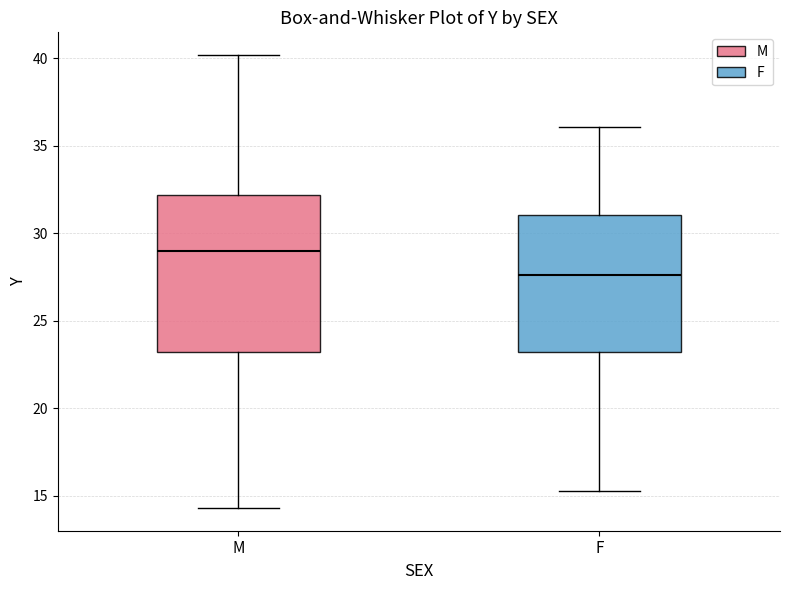

Reading left to right, transcribe this box plot: for each box, give where its median line is, the range the box spans, and where its two whiskers end, as read against the y-axis. The values are not printed on the chart, so give them approximately, as read against the axis.

M: median 29.0, box 23.5 to 32.0, whiskers 14.5 to 40.0
F: median 27.5, box 23.0 to 31.0, whiskers 15.5 to 36.0